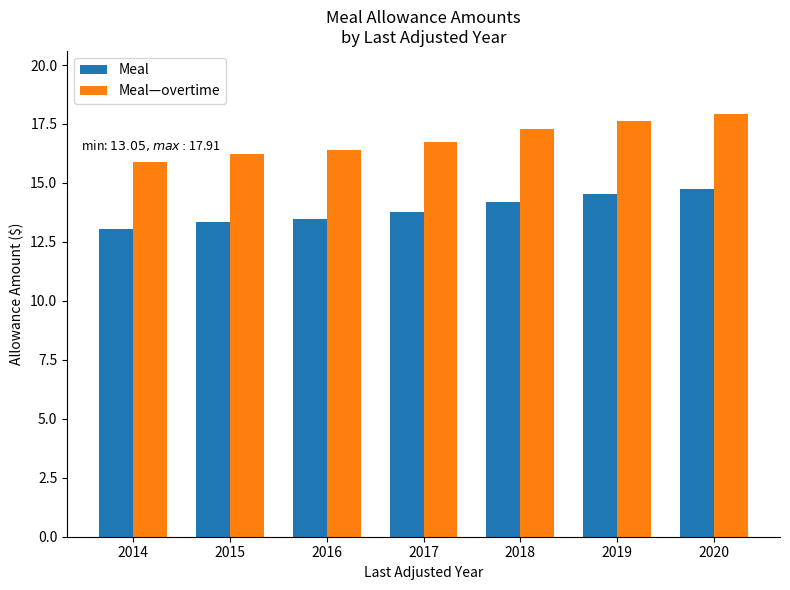

True or false: Meal has a value of 14.2 at 2018.

True